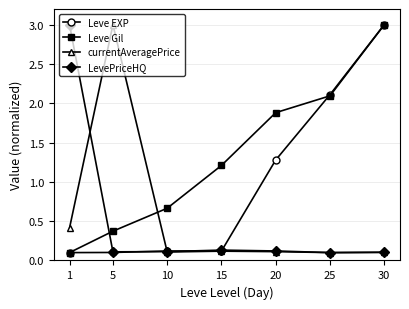

Where is the first local maximum for currentAveragePrice?

5